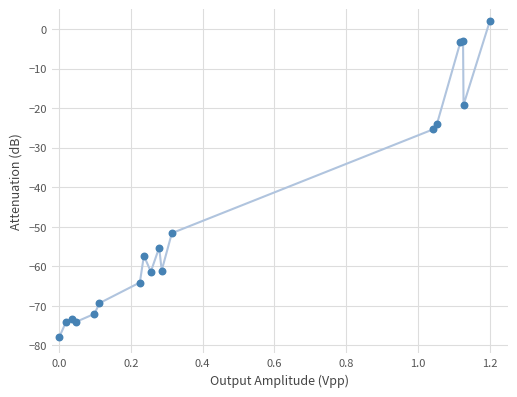

What Y value in the scatter plot is closest to -38?

-25.4